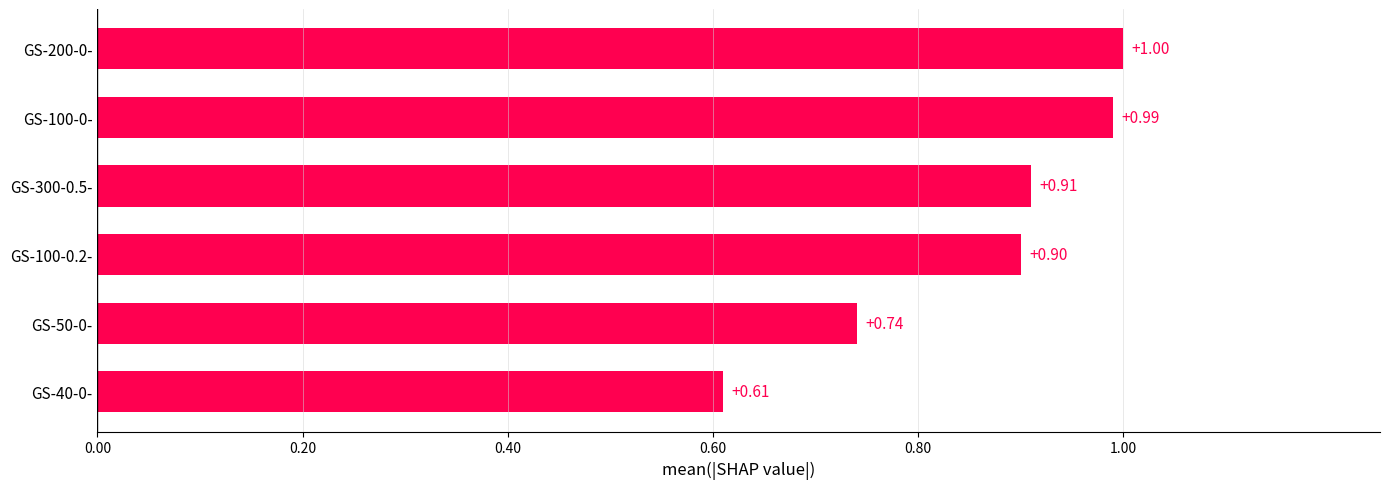

Are the bars horizontal?

Yes